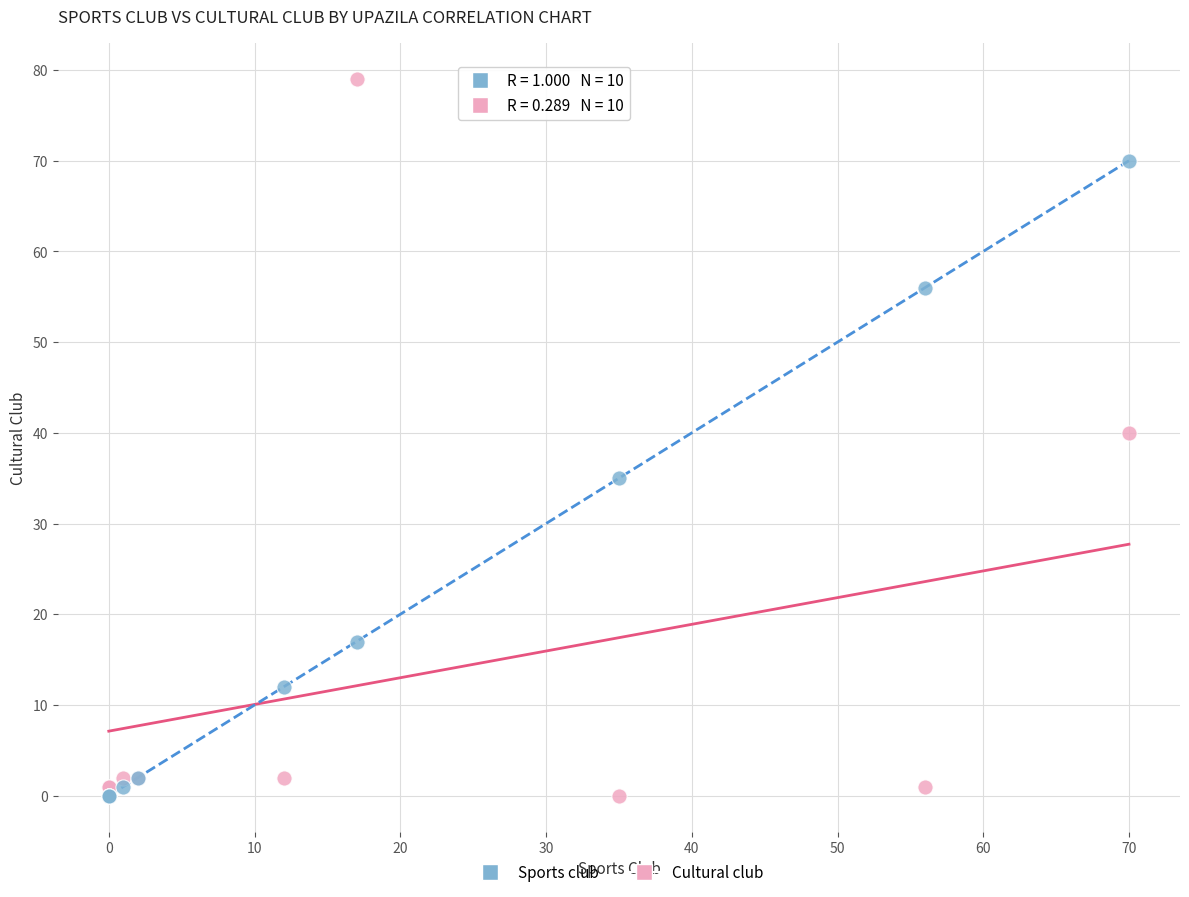

Across all series, what Y value is closest to 39?

40